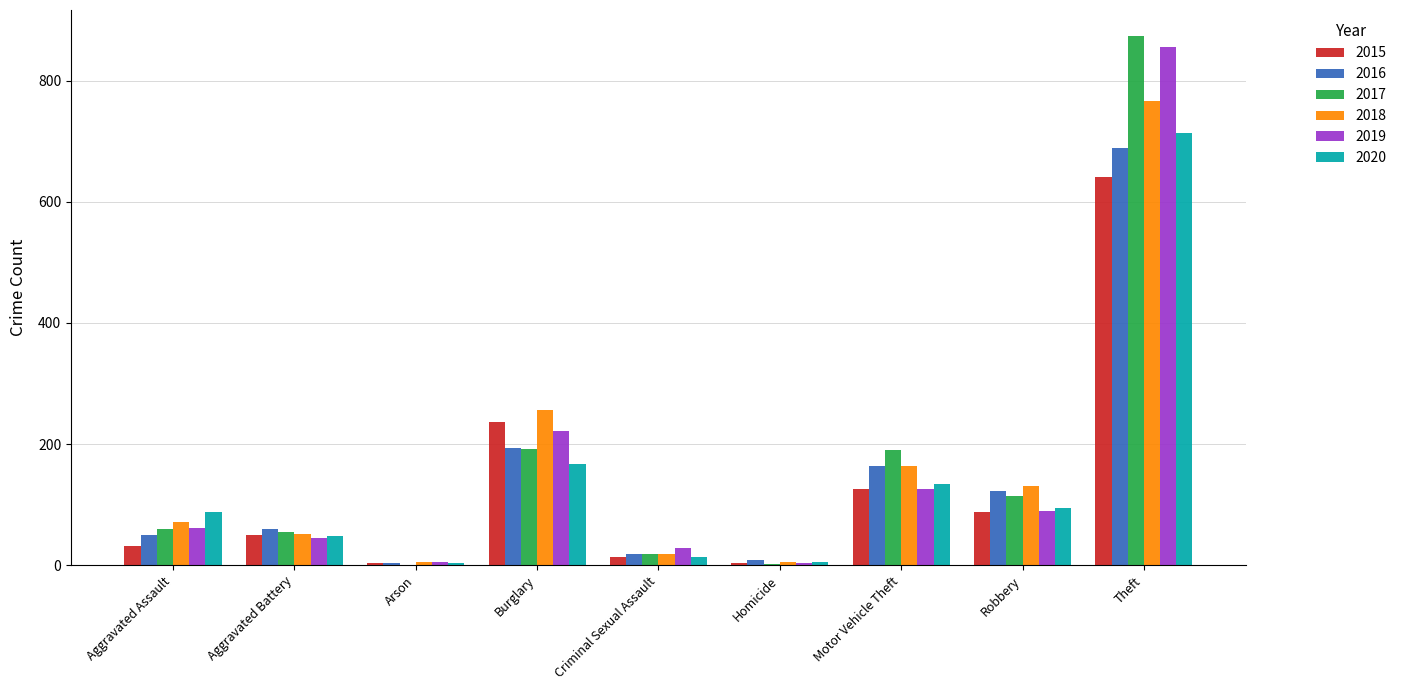

Which category has the highest value in the 2017 series?

Theft